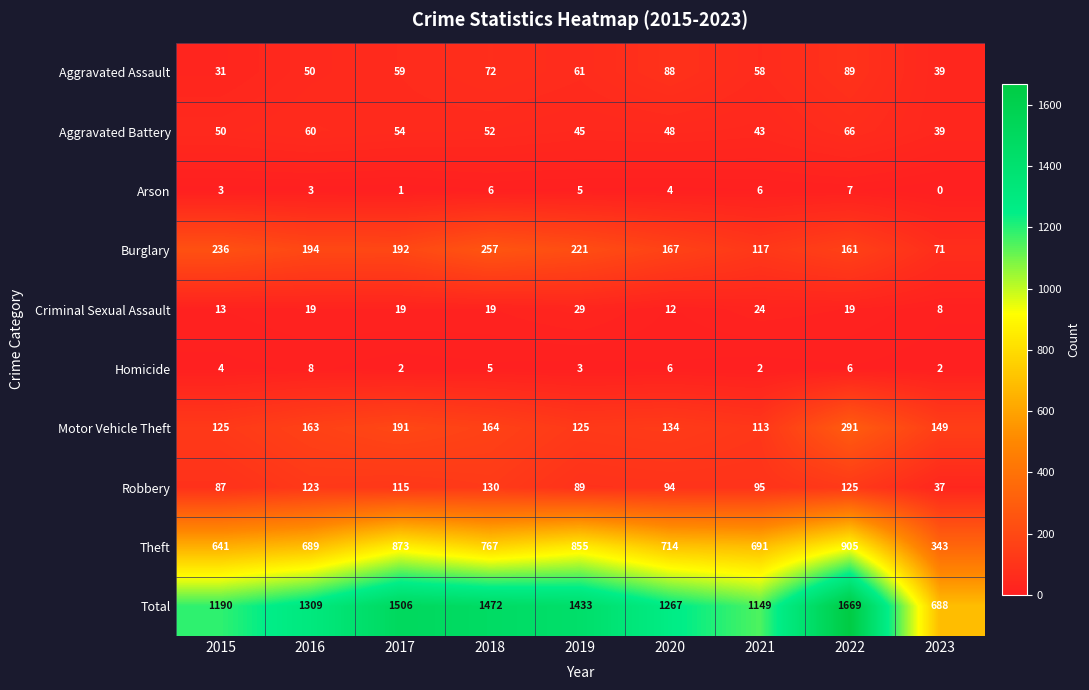

Where is Theft nearest to the value 624?

2015